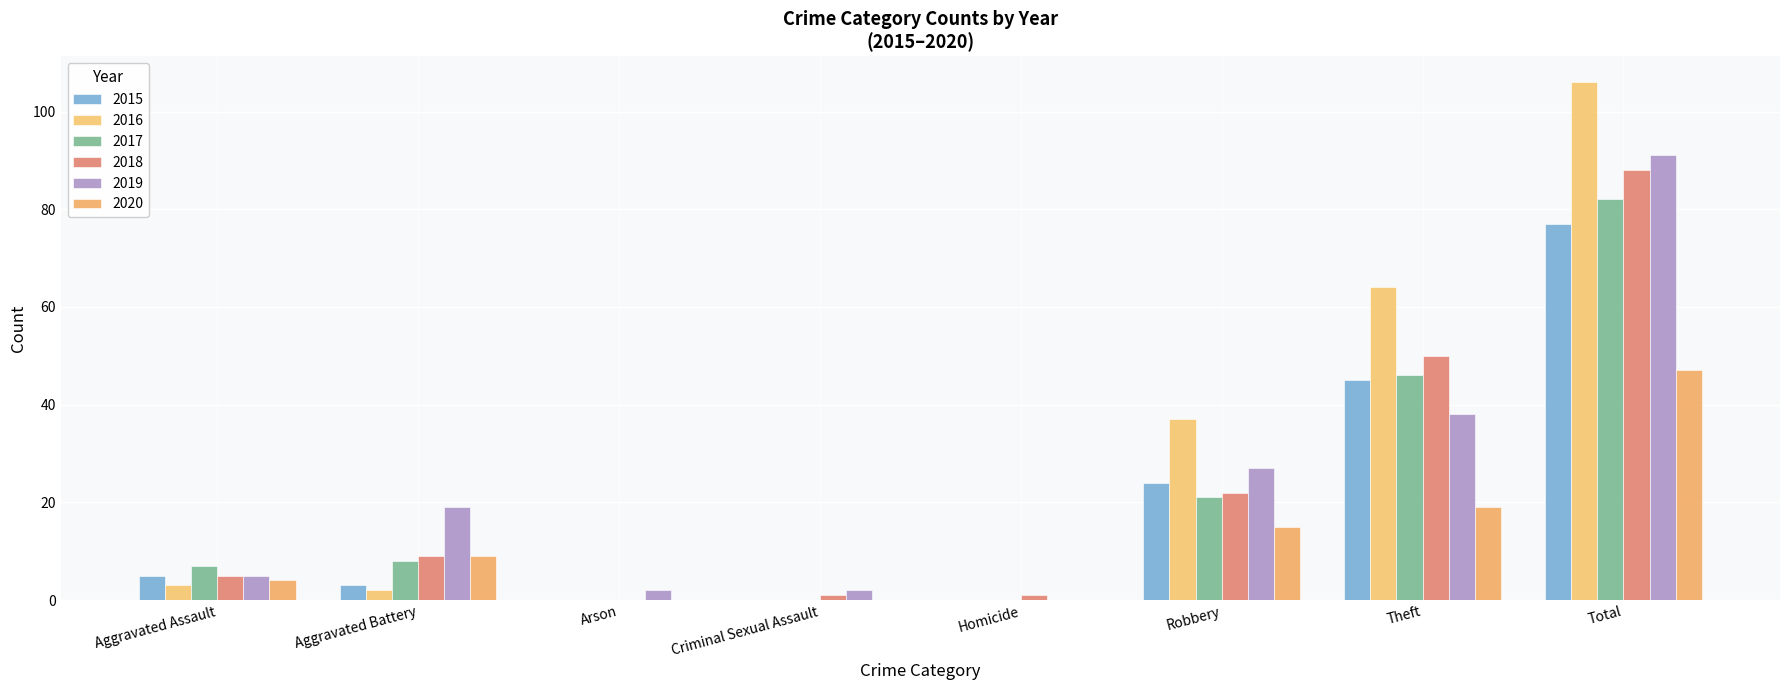

Reading left to right, what are all the values shown in this chart?

2015: 5	3	0	0	0	24	45	77
2016: 3	2	0	0	0	37	64	106
2017: 7	8	0	0	0	21	46	82
2018: 5	9	0	1	1	22	50	88
2019: 5	19	2	2	0	27	38	91
2020: 4	9	0	0	0	15	19	47